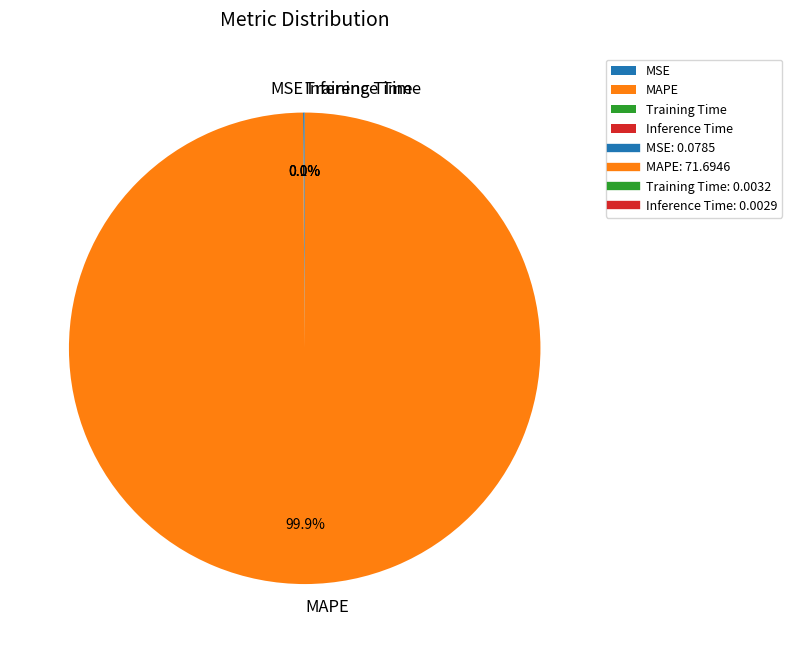

Which category has the biggest portion of the pie?

MAPE